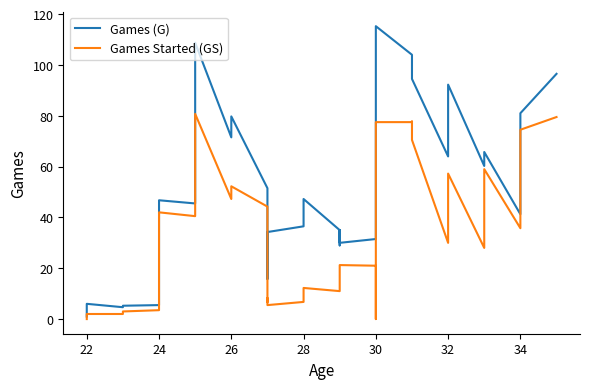

What is the difference between the maximum and minimum values in the Games (G) series?

114.2